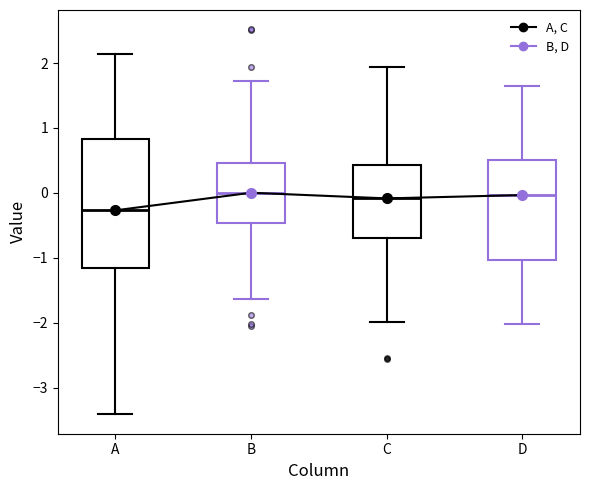

Where does the lower whisker of the box for A end on the y-axis? The values are not printed on the chart, so give them approximately, as read against the axis.

-3.4